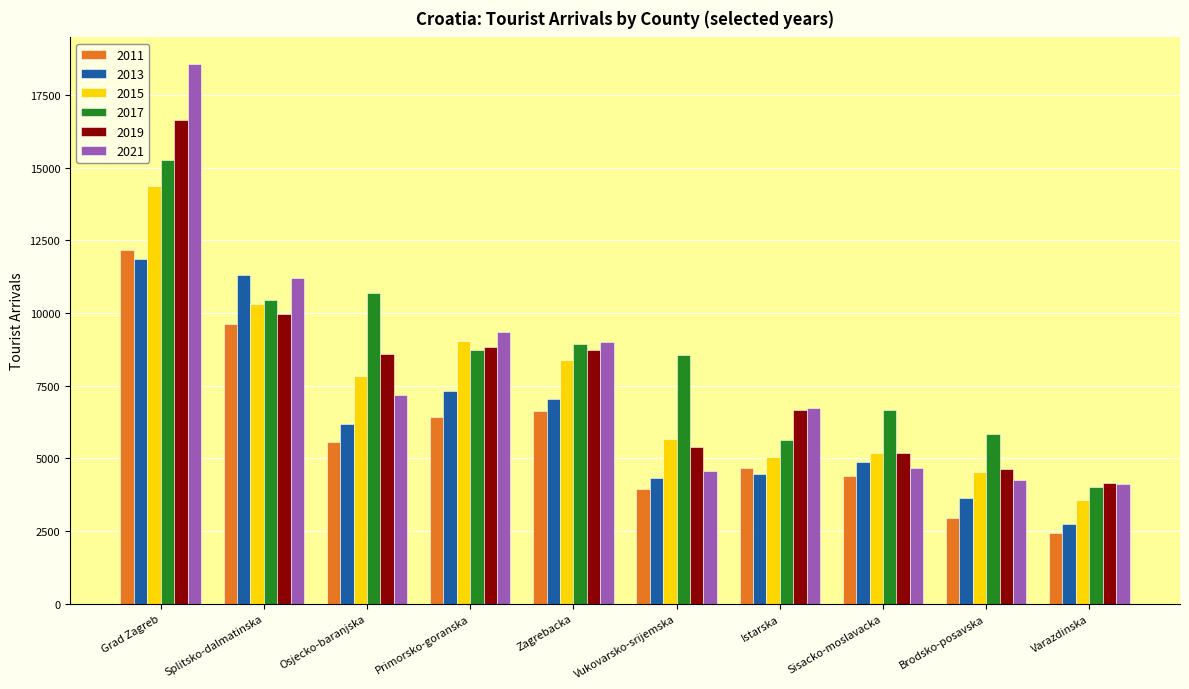

Count the number of categories in the chart.

10